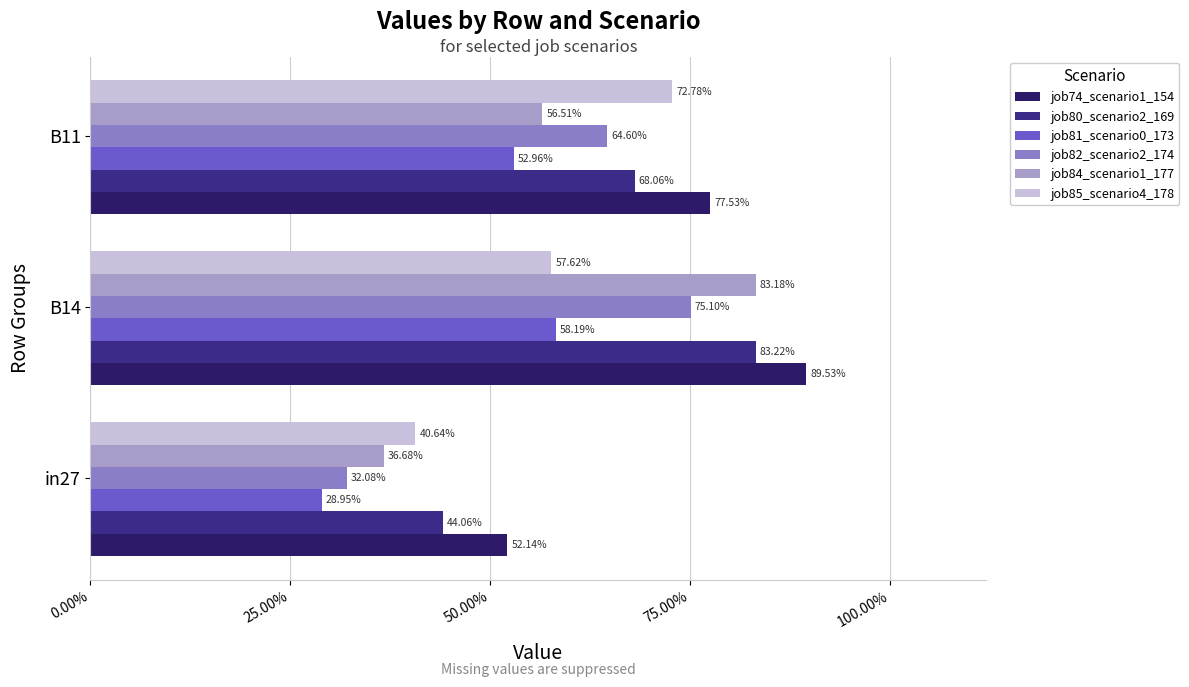

What are all the series names shown in the legend?

job74_scenario1_154, job80_scenario2_169, job81_scenario0_173, job82_scenario2_174, job84_scenario1_177, job85_scenario4_178